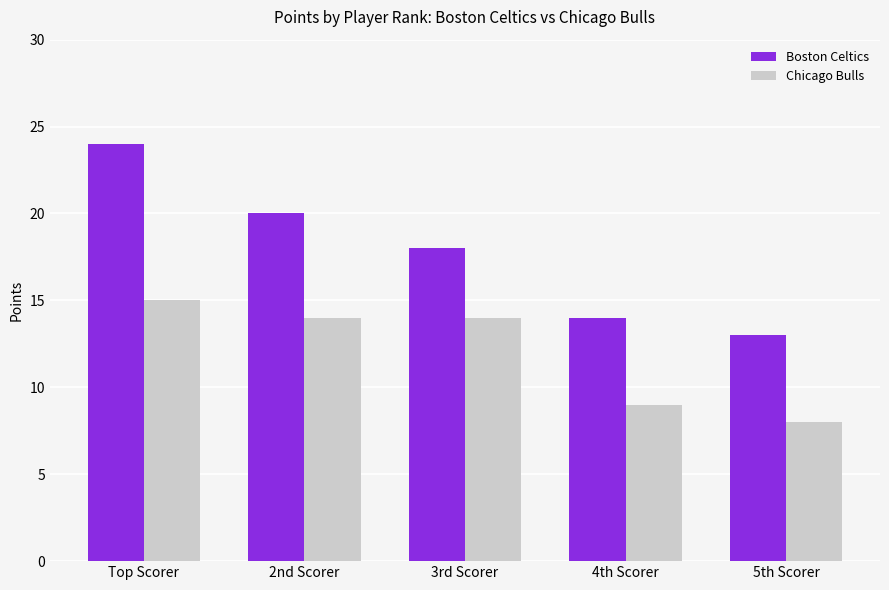

What is the sum of the Chicago Bulls values at Top Scorer and 4th Scorer?

24